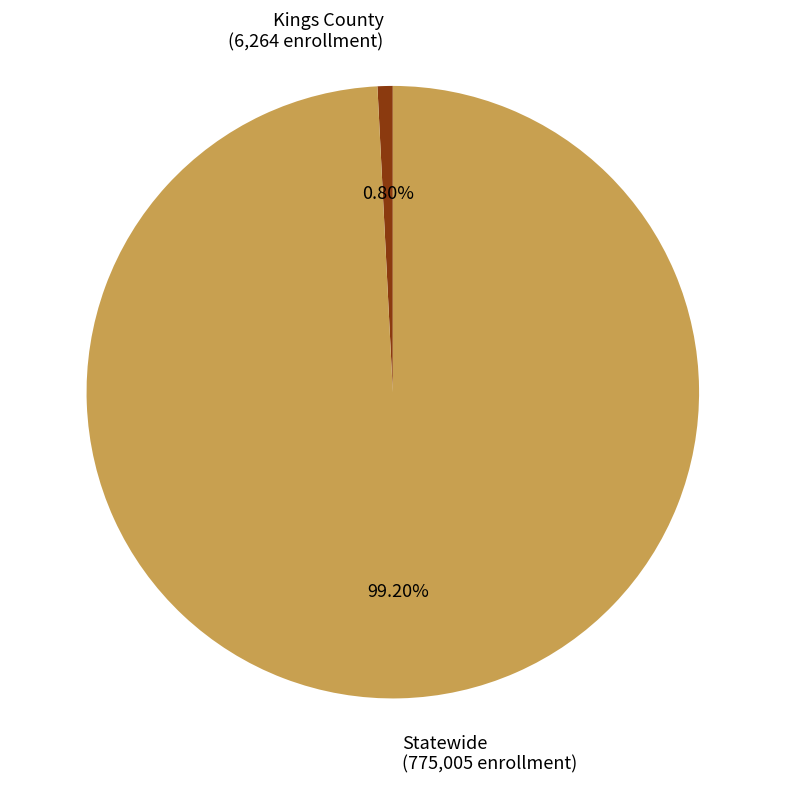

What percentage is NOT represented by Kings County?

99.2%